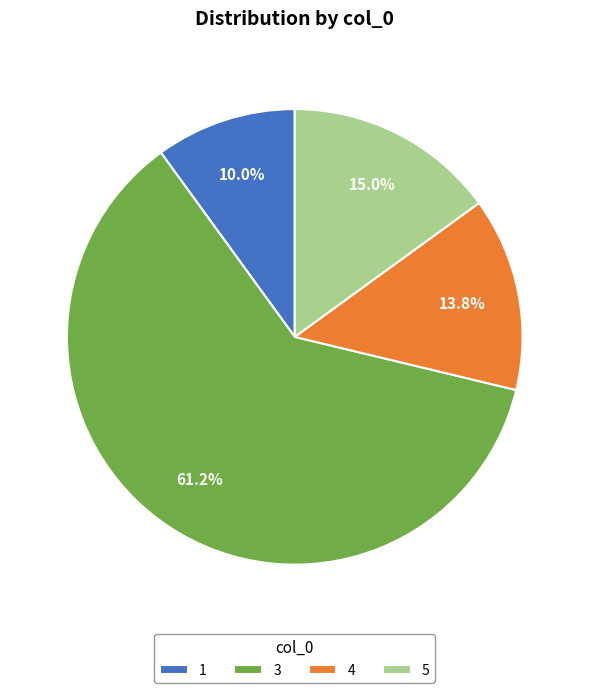

What is the ratio of the value at 1 to the value at 5?

0.7